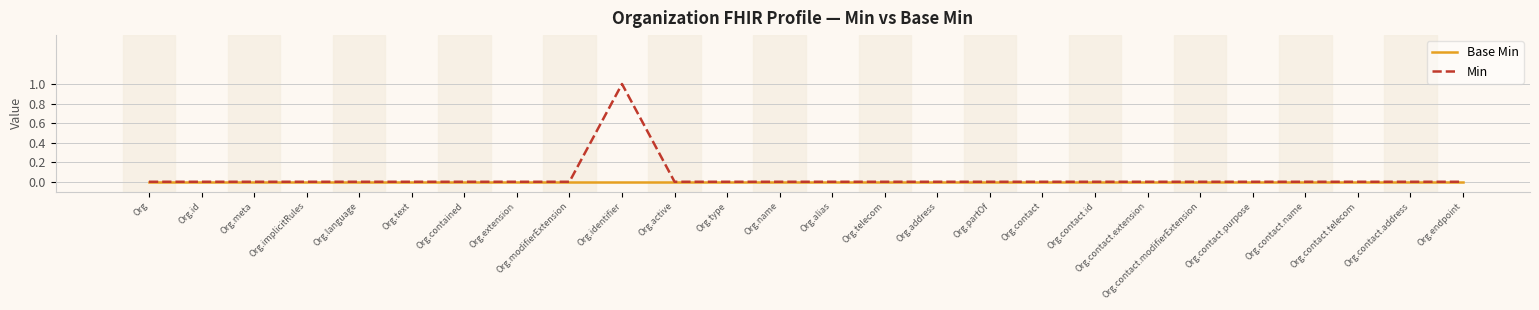

Rank the series by their maximum value, from lowest to highest.

Base Min, Min